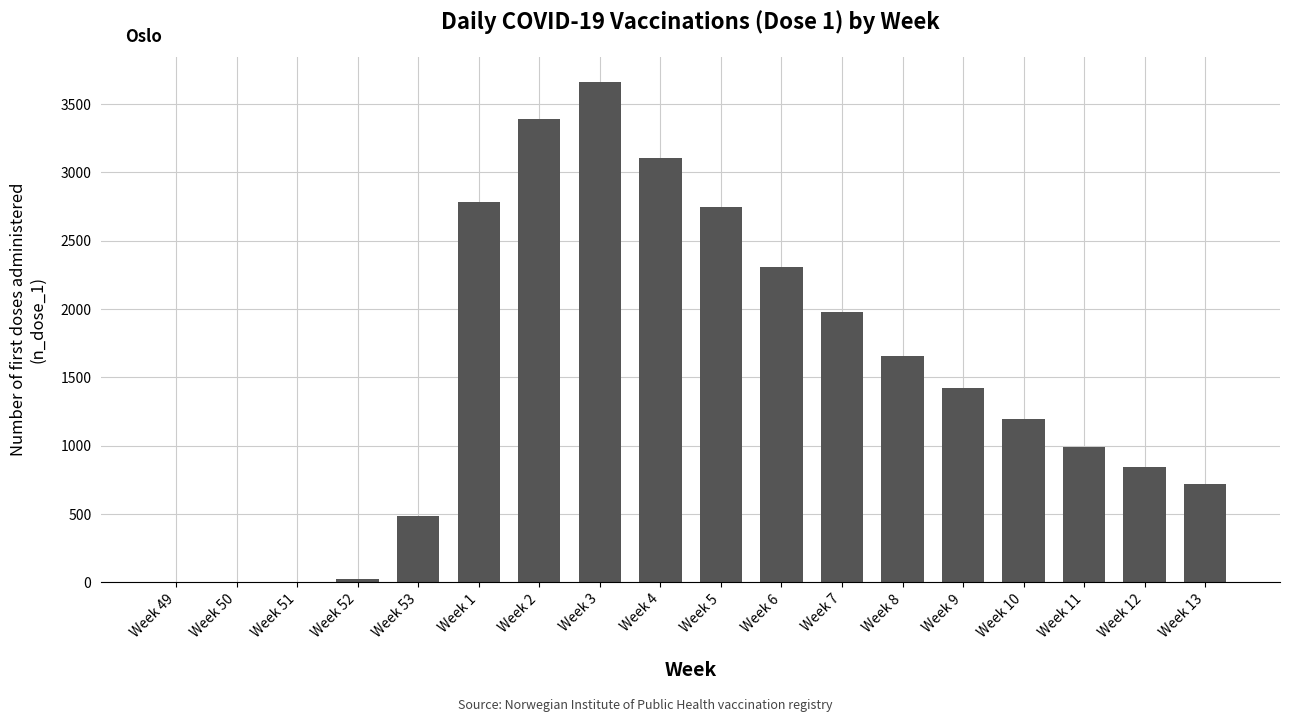

What is the ratio of the value at Week 13 to the value at Week 53?

1.5